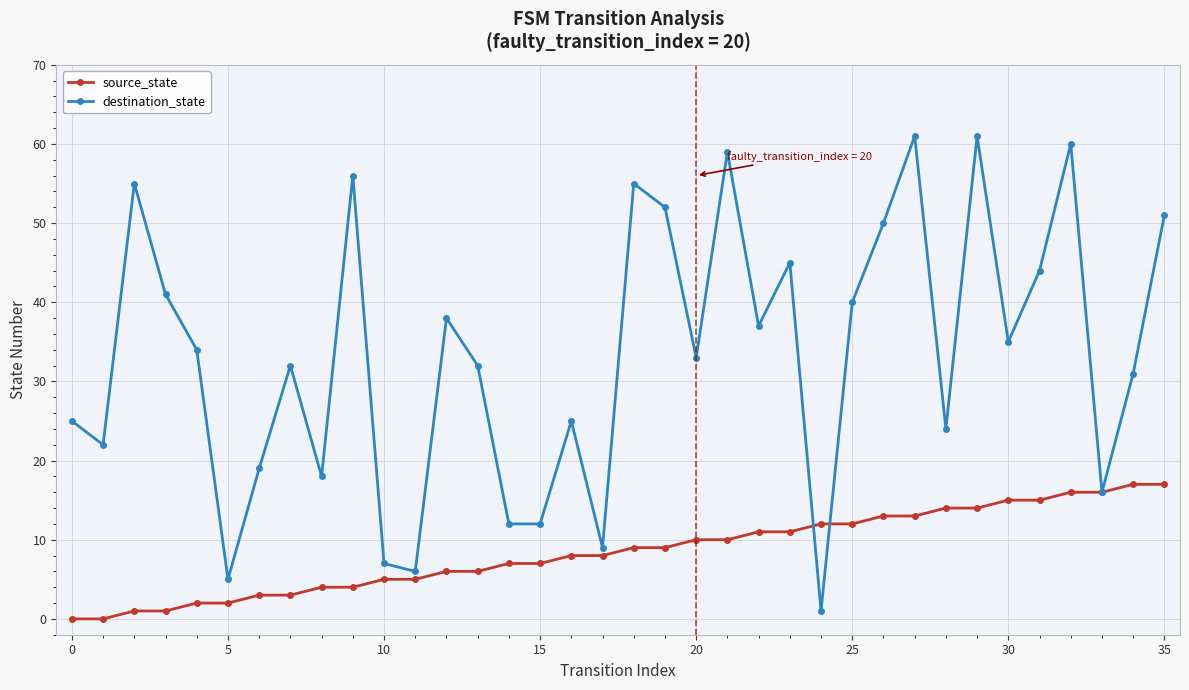

List the series in order of their peak value, highest first.

destination_state, source_state